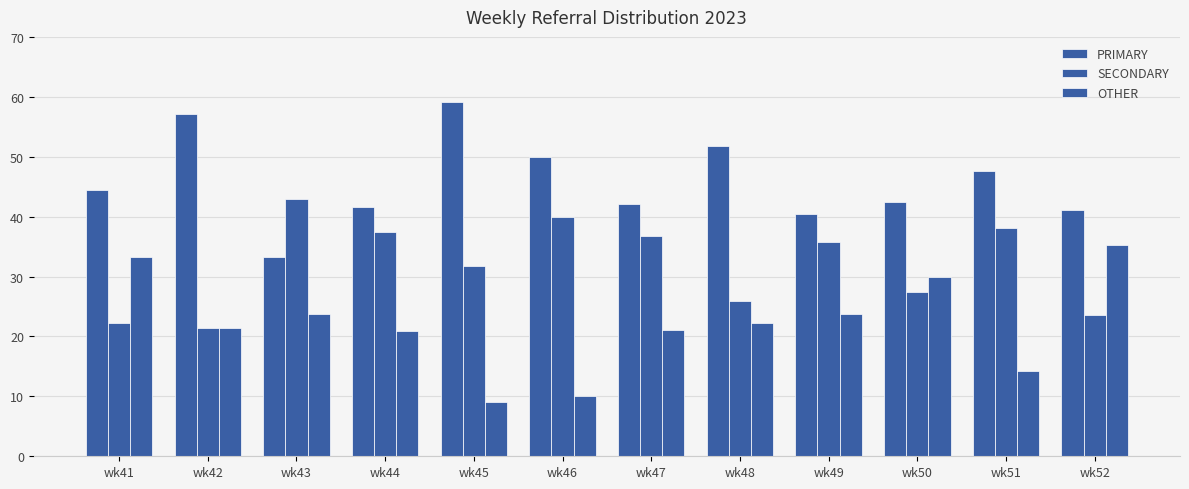

At which category does the chart reach its minimum across all series?

wk45